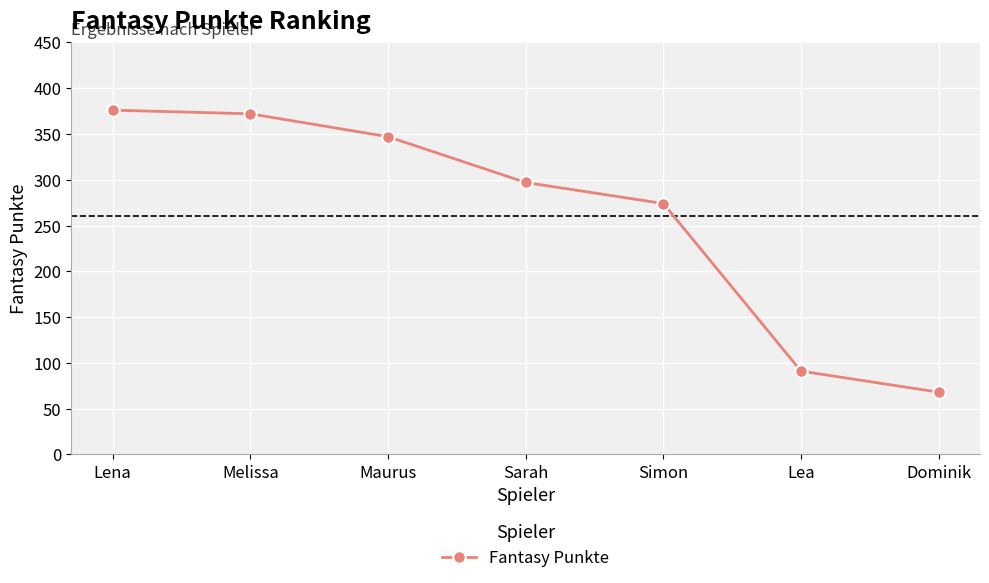

What is the ratio of the value at Simon to the value at Dominik?

4.0